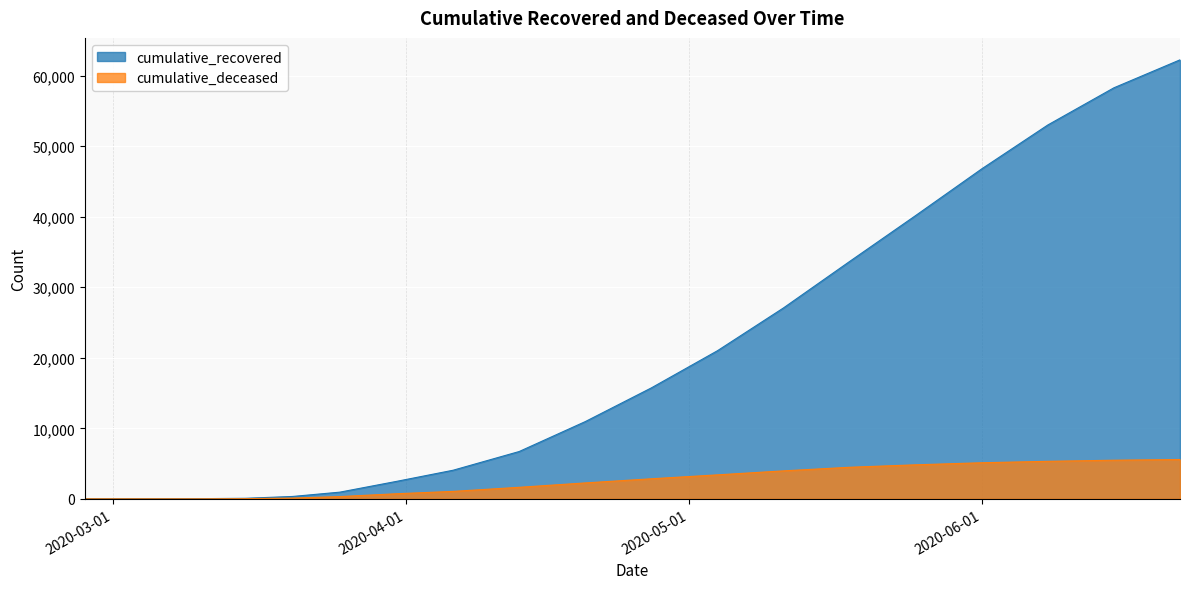

True or false: cumulative_deceased has more than 1 points higher than both neighbors.

False